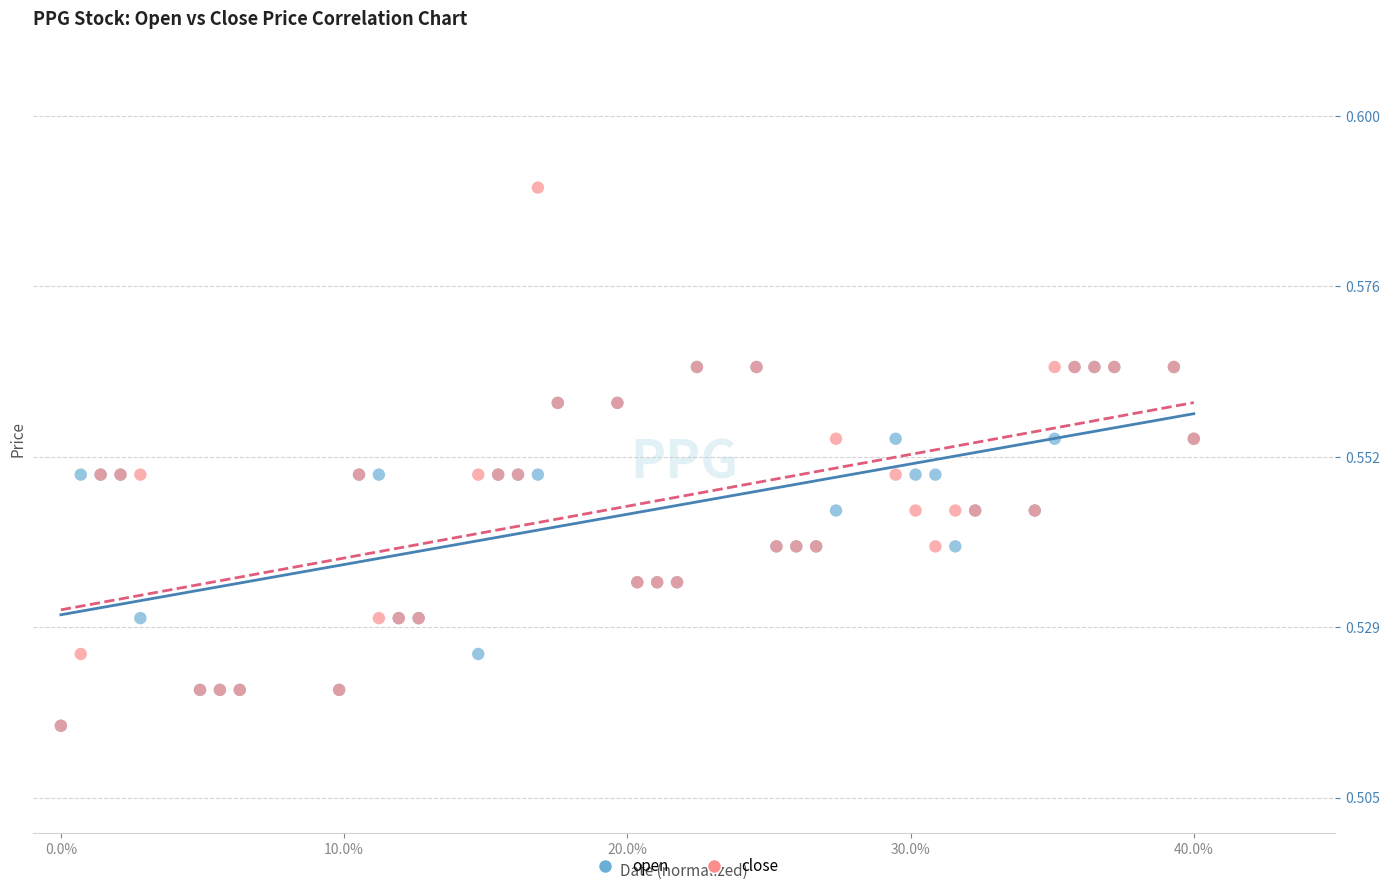

What are all the series names shown in the legend?

open, close